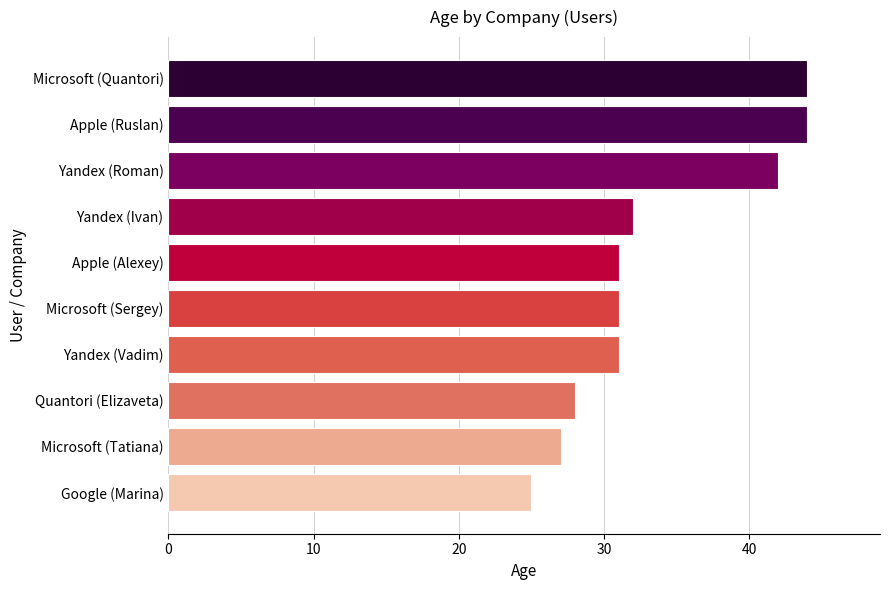

Reading bottom to top, what are all the values shown in this chart?

25	27	28	31	31	31	32	42	44	44